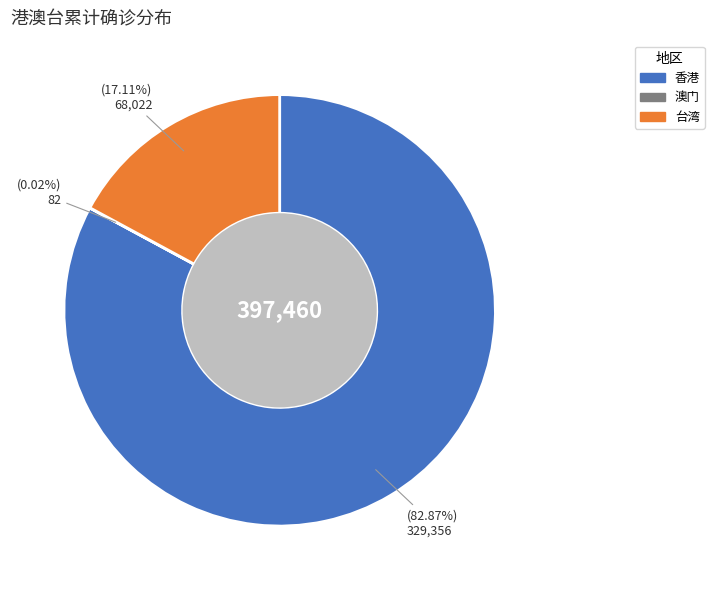

What is the largest slice in the pie chart?

香港